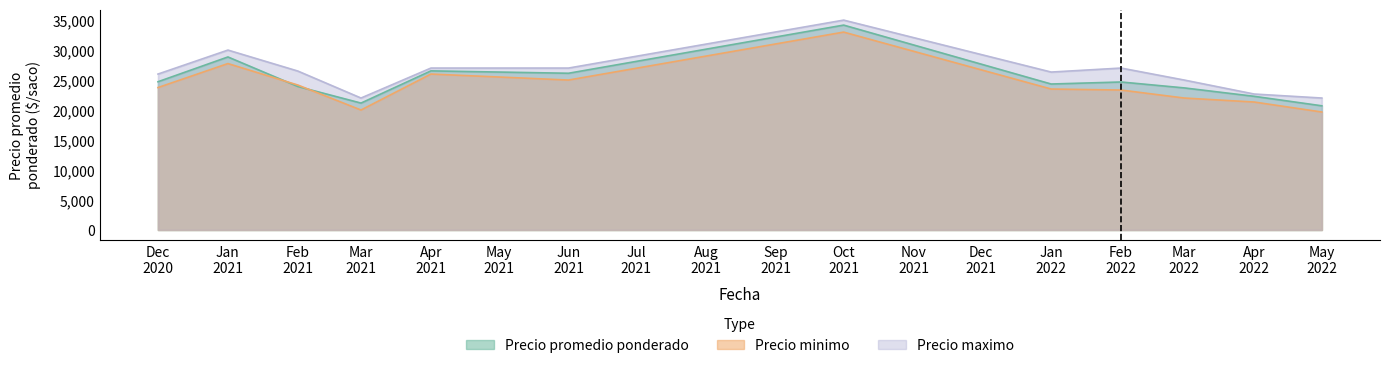

What is the smallest value displayed?

19667